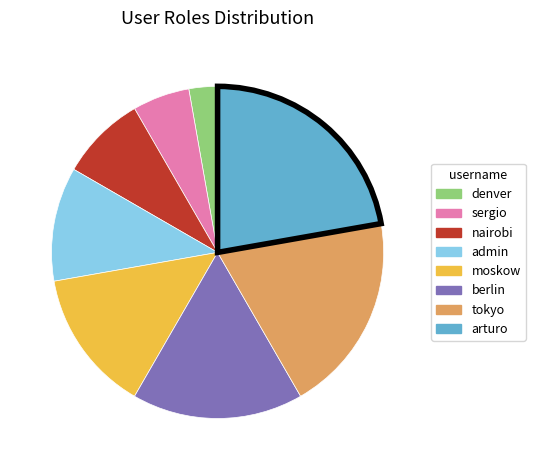

What is the ratio of the value at sergio to the value at denver?

2.0